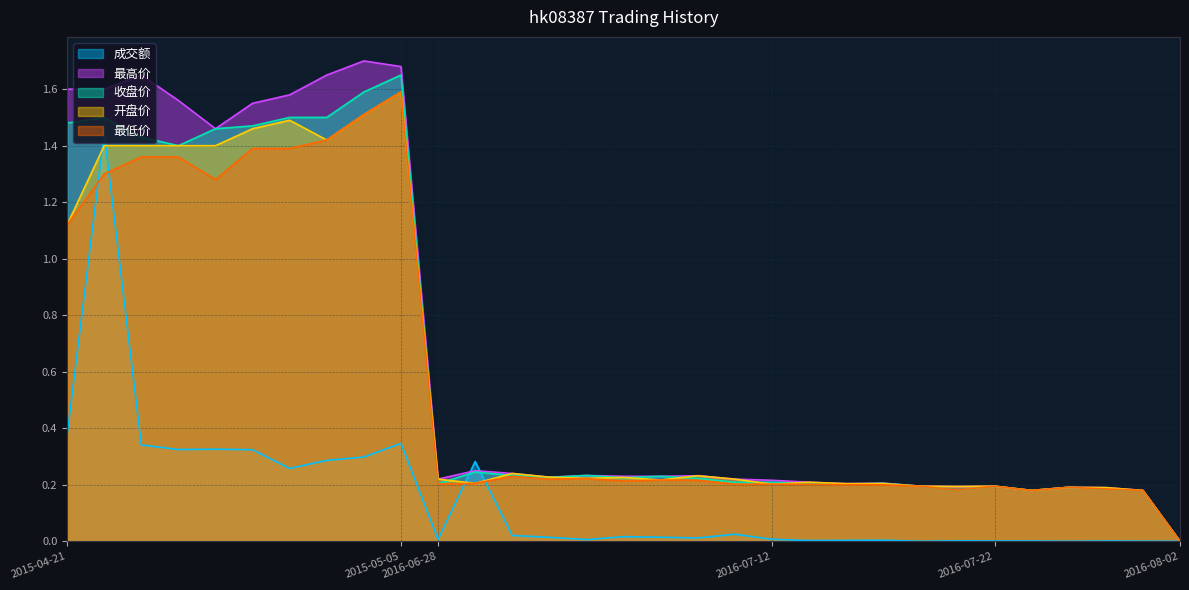

How many lines are shown in the chart?

5